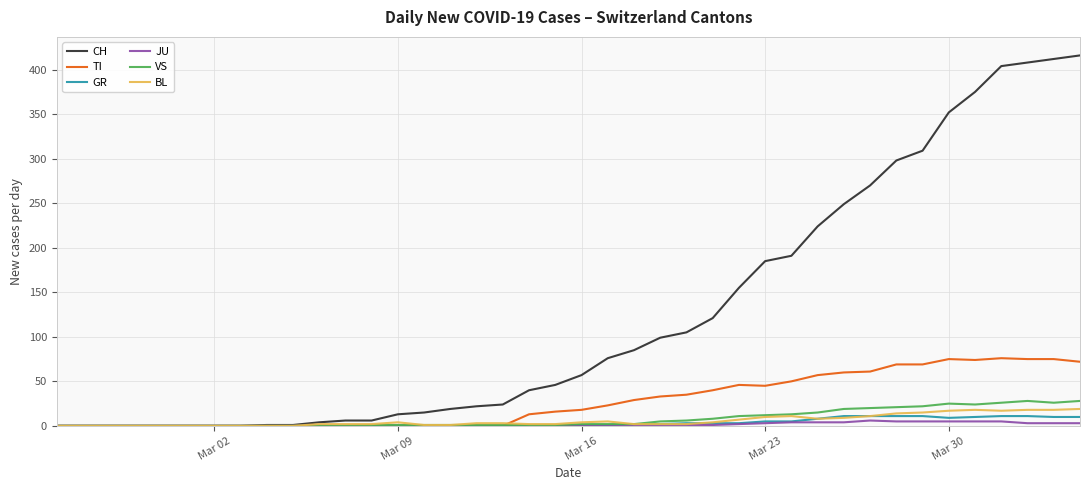

Which series has the largest total across all categories?

CH